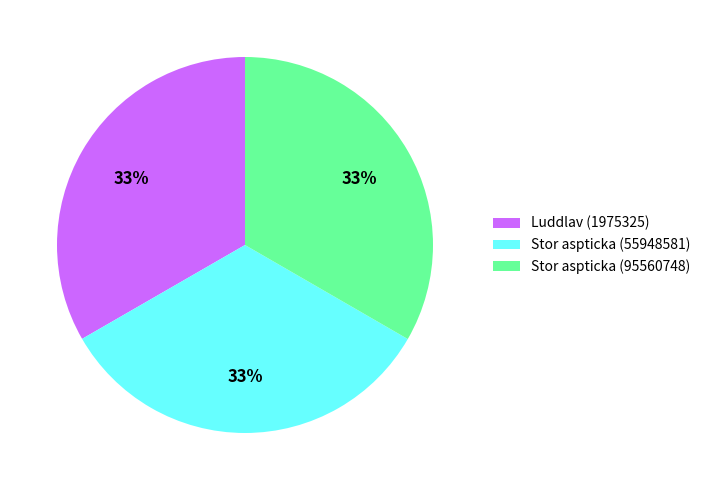

True or false: Luddlav (1975325) accounts for 33% of the total.

True